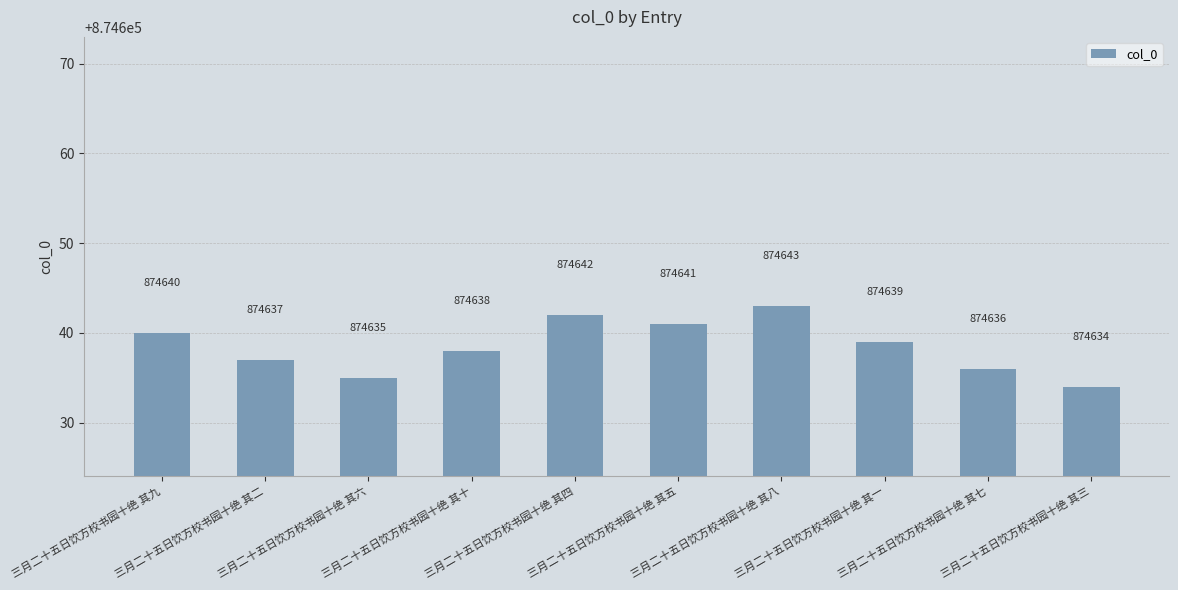

What is the sum of all values?

8746385